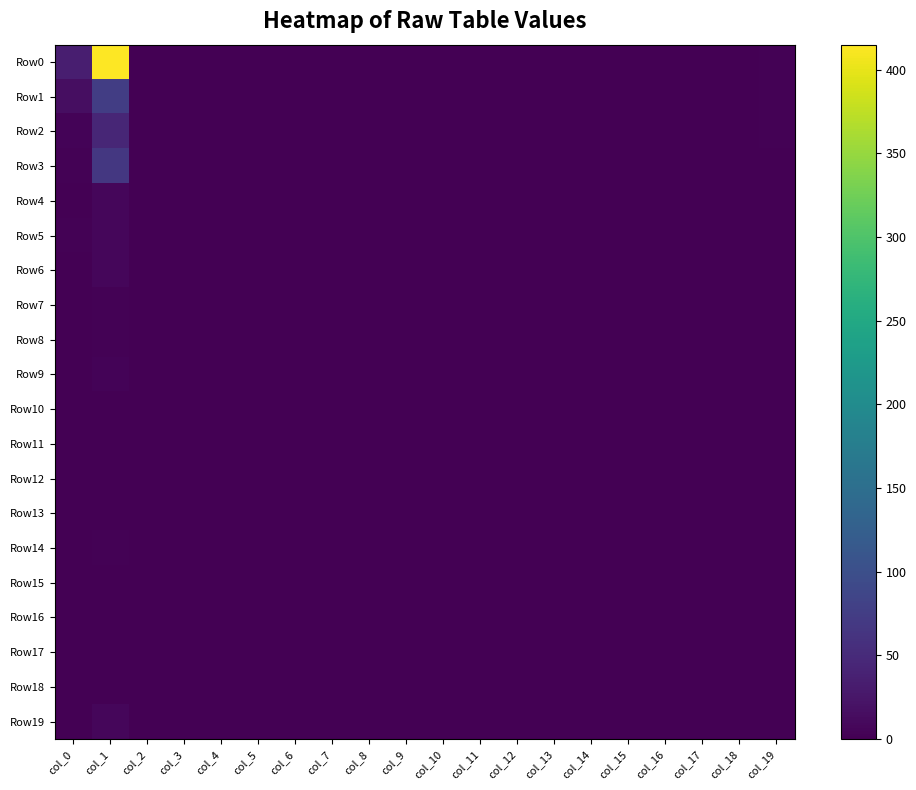

The value of Row7 at col_7 is 0. True or false?

True